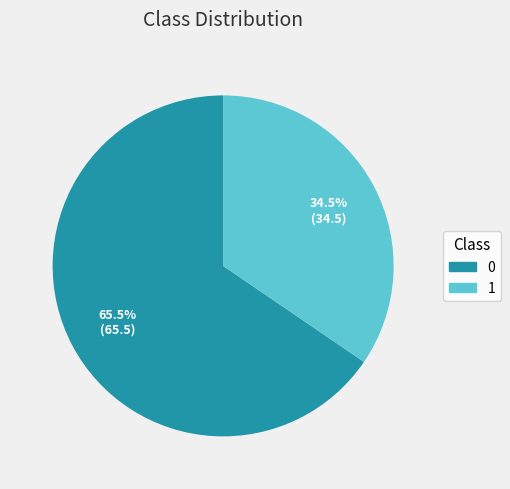

Is the sum of 1 and 0 greater than half?

Yes